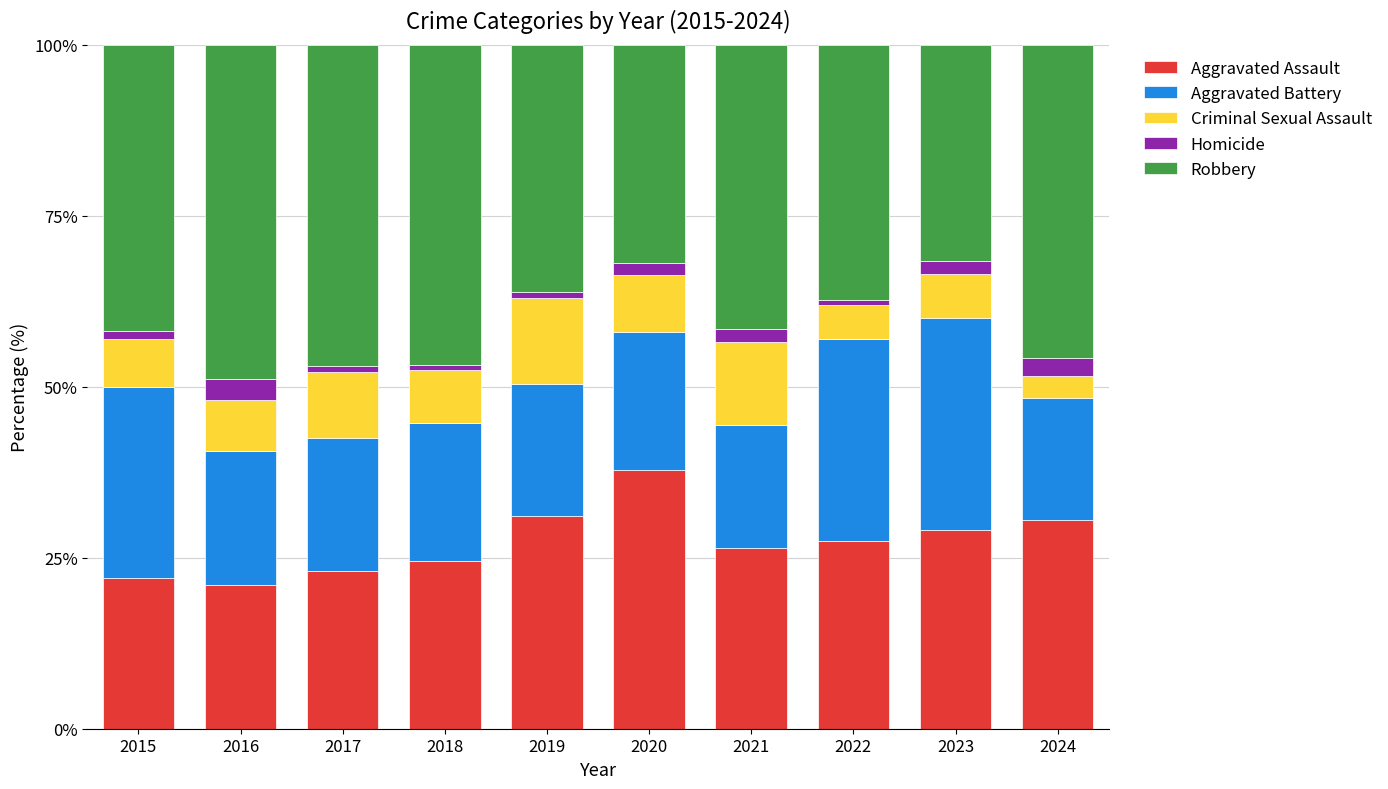

How many distinct data groups are displayed?

5